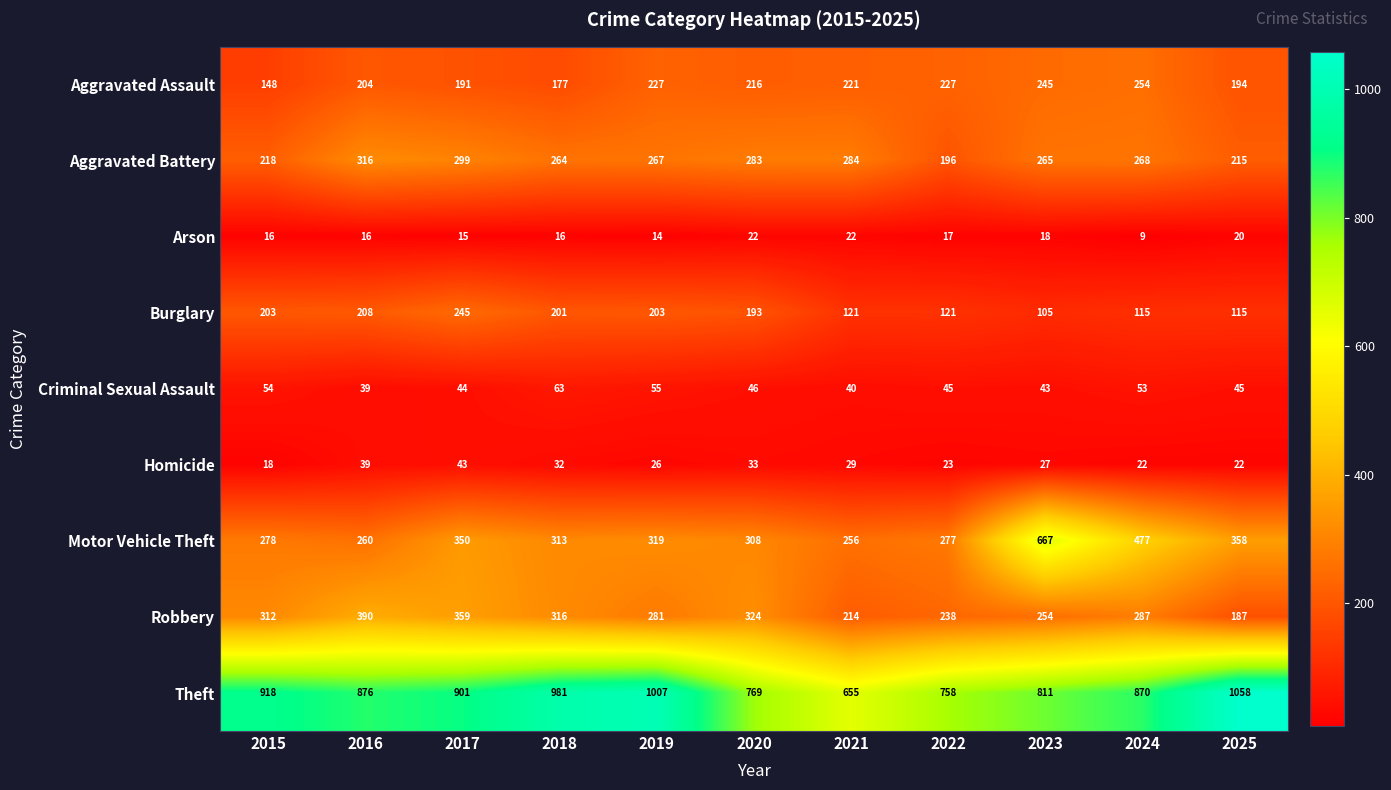

The value of Motor Vehicle Theft at 2021 is 256. True or false?

True